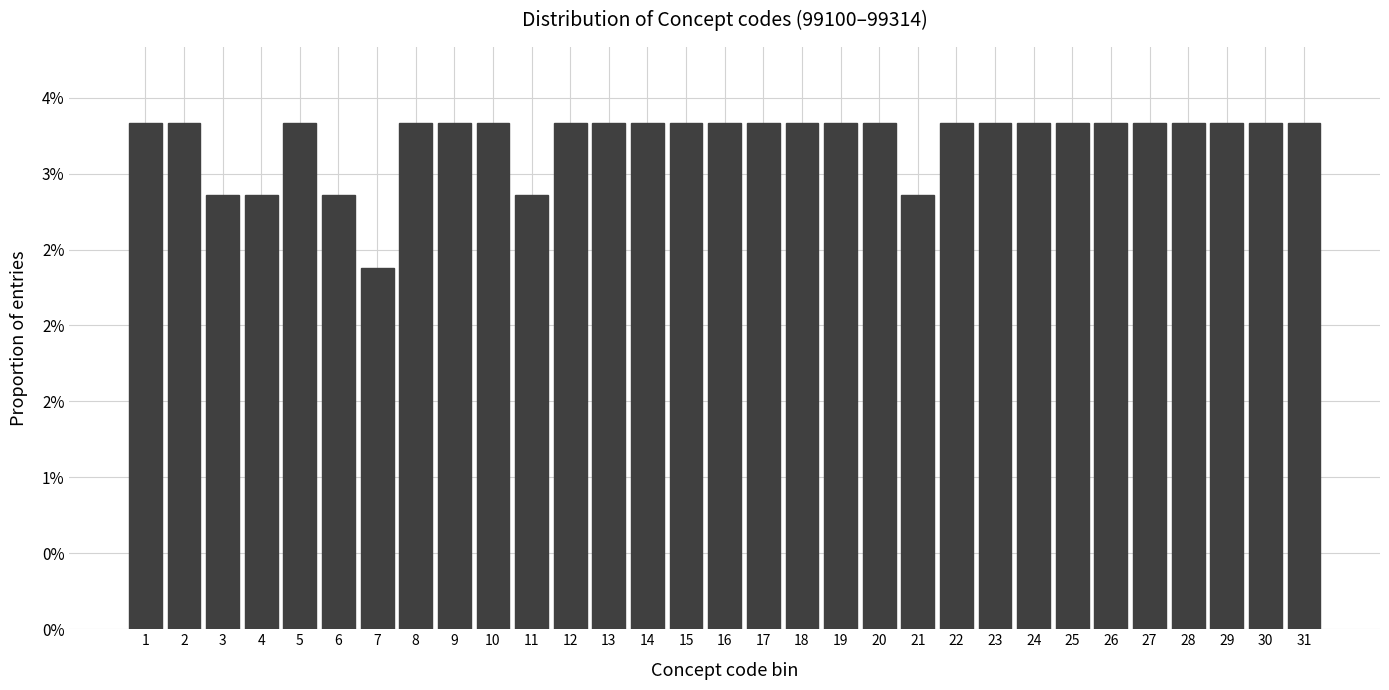

Does the chart contain any negative values?

No